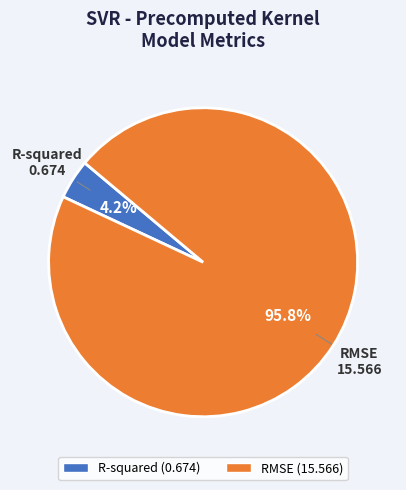

Which has a higher value, RMSE or R-squared?

RMSE